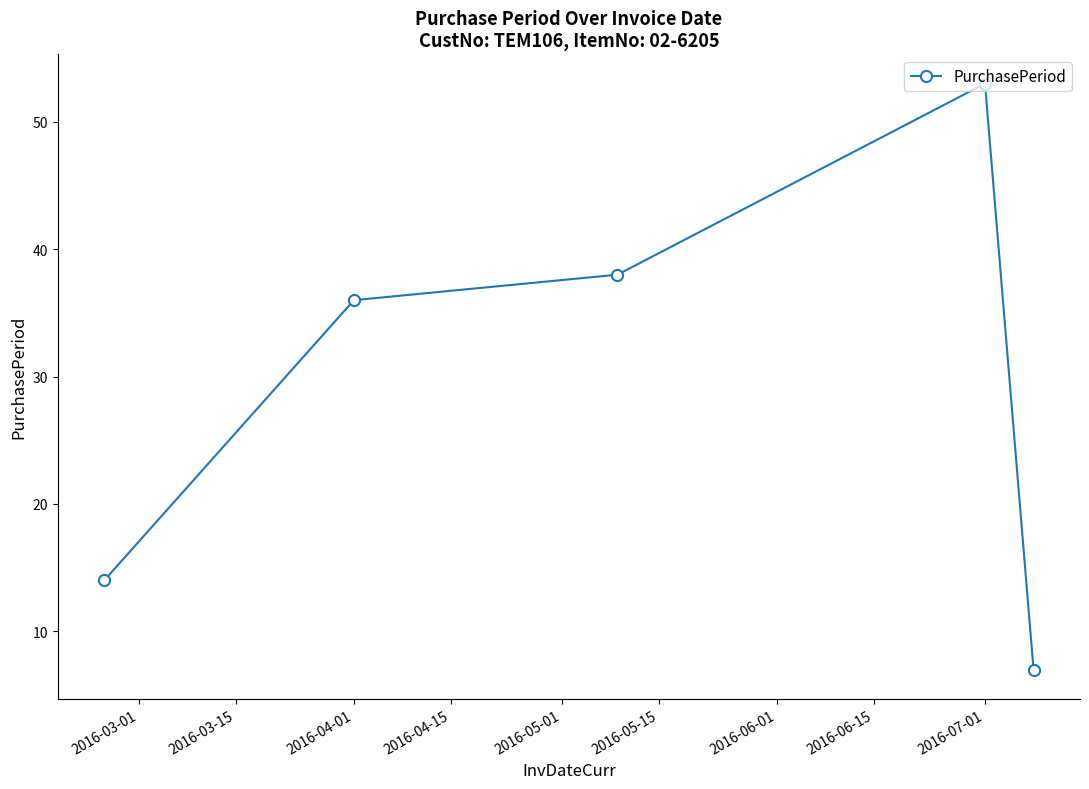

What is the average value?

30